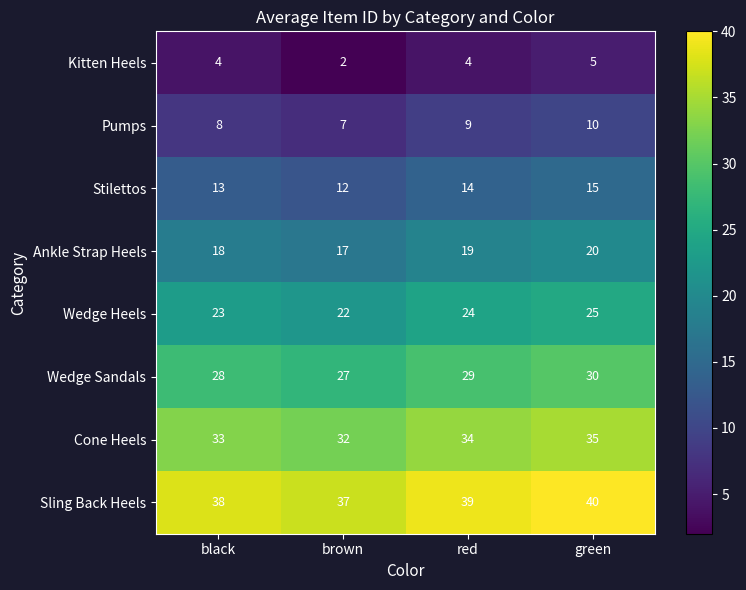

At which label does Wedge Heels reach its peak?

green